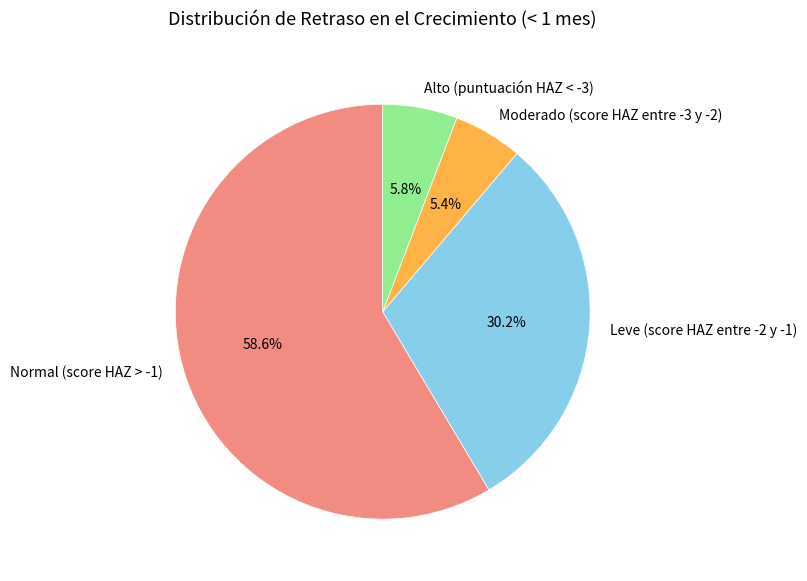

Is it true that Normal (score HAZ > -1) is 59% of the pie?

True